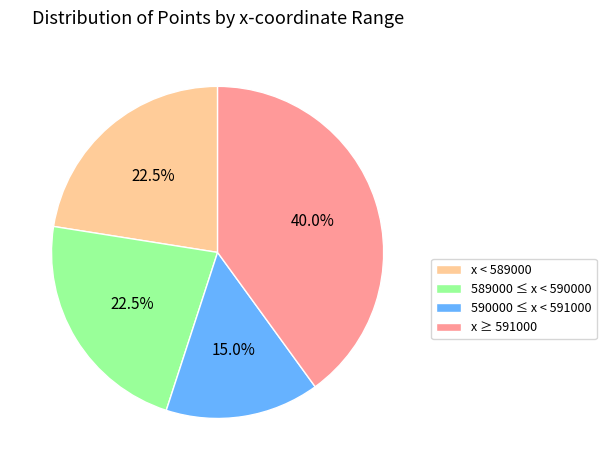

Does x ≥ 591000 represent more than half of the total?

No